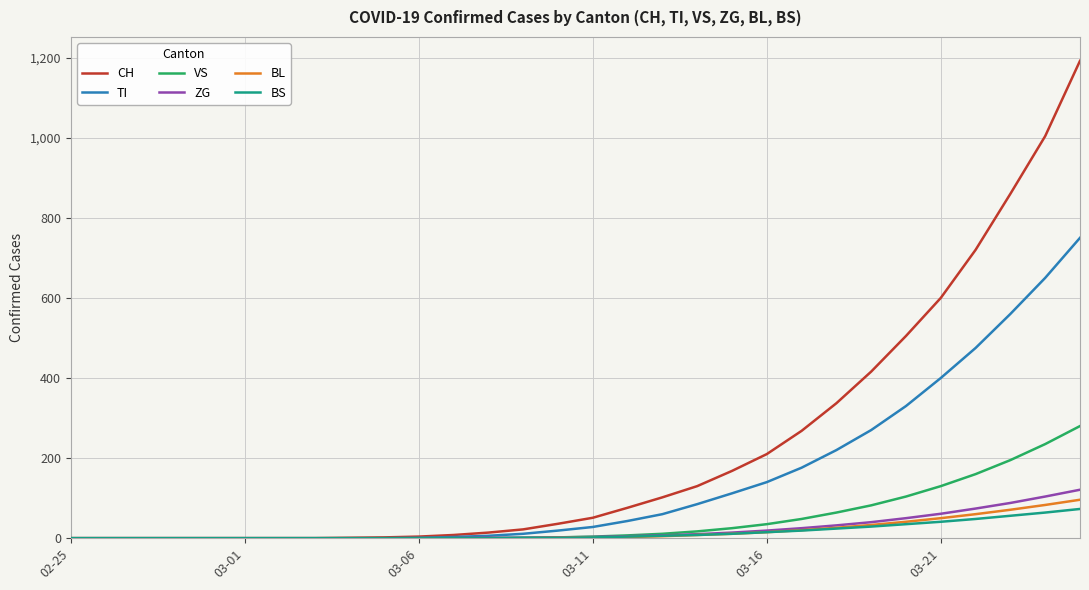

What is the greatest value displayed?

1192